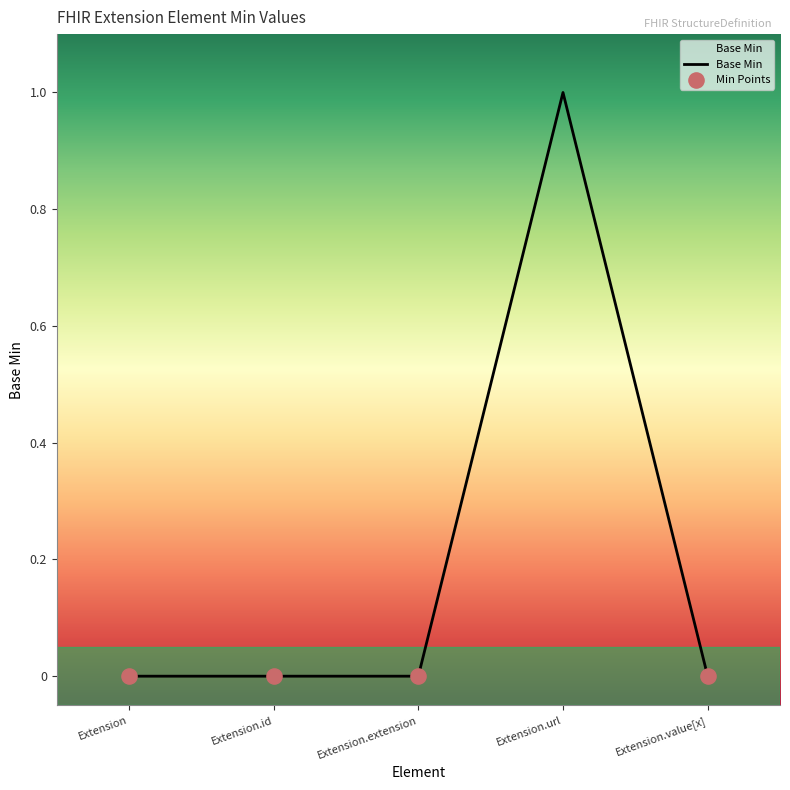

What is the change in value from Extension.url to Extension.value[x]?

-1